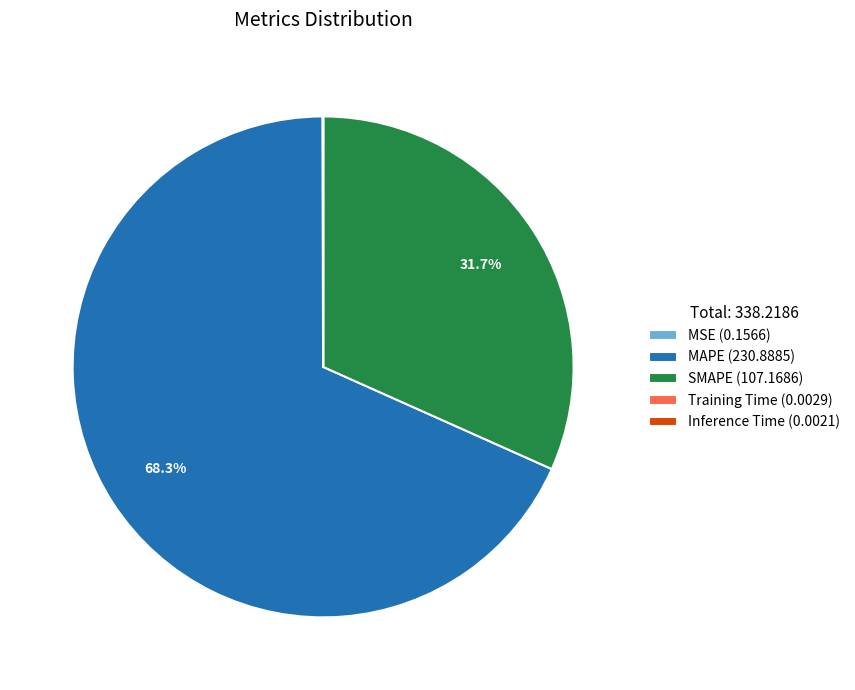

What percentage is NOT represented by SMAPE (107.1686)?

68.3%